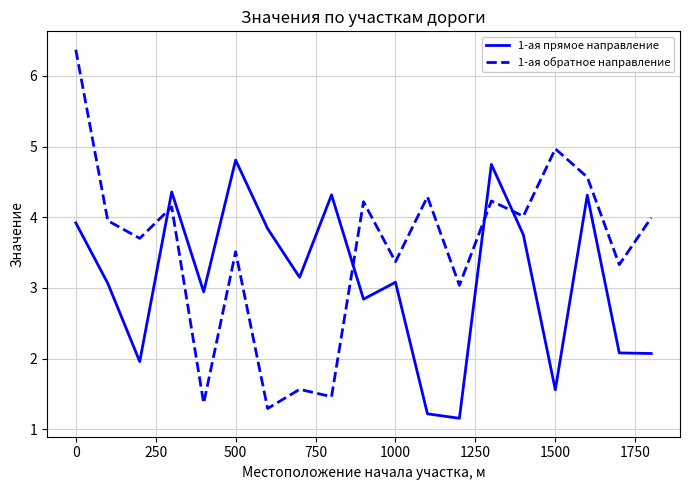

How many intersections are there between 1-ая прямое направление and 1-ая обратное направление?

4